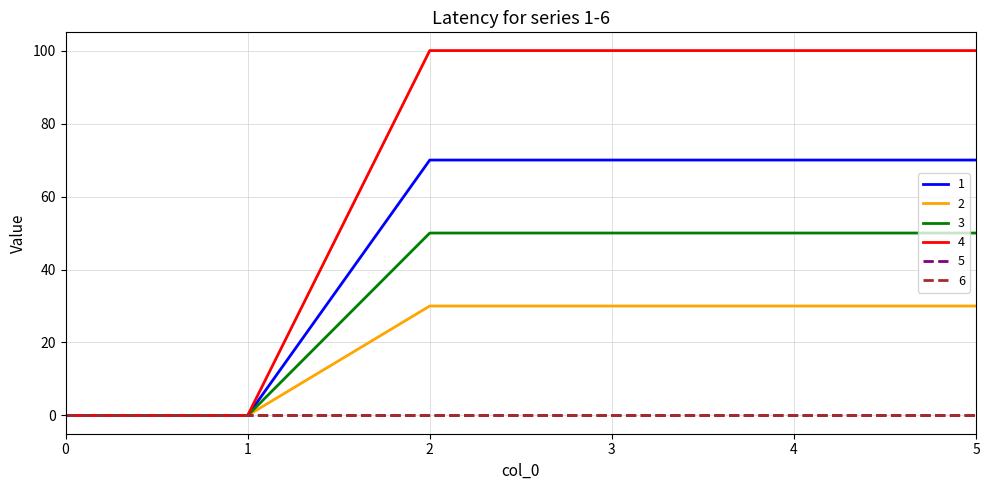

True or false: 2 and 3 cross at least once.

False